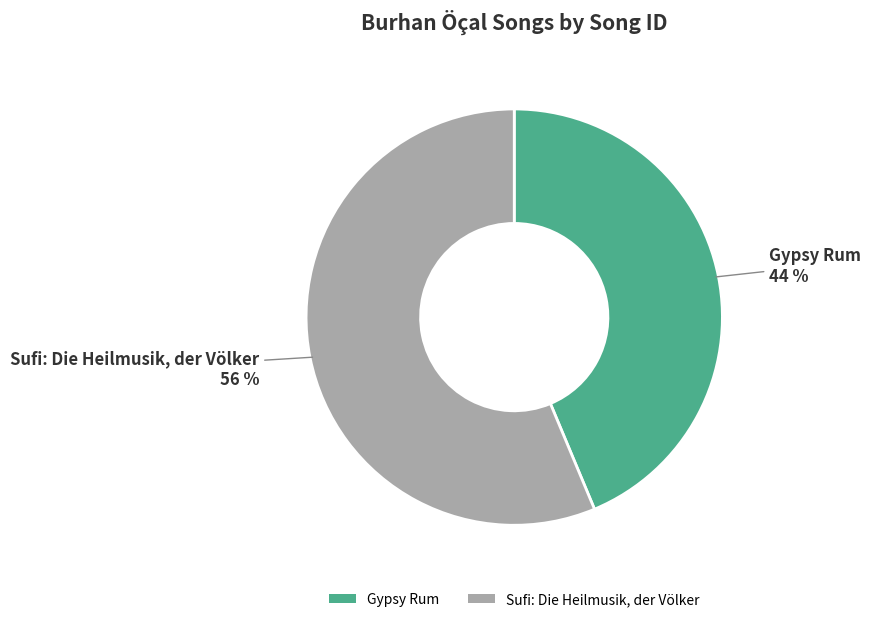

Does Gypsy Rum represent more than half of the total?

No